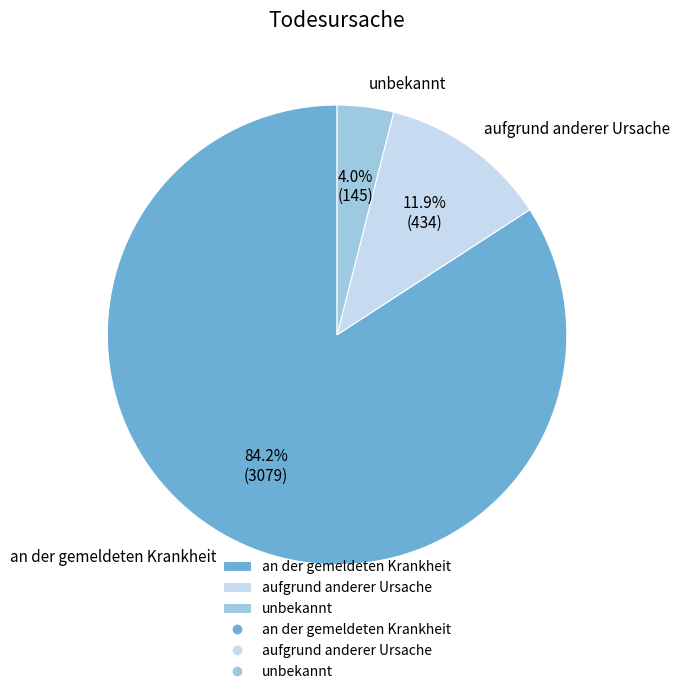

What is the ratio of the value at aufgrund anderer Ursache to the value at unbekannt?

3.0